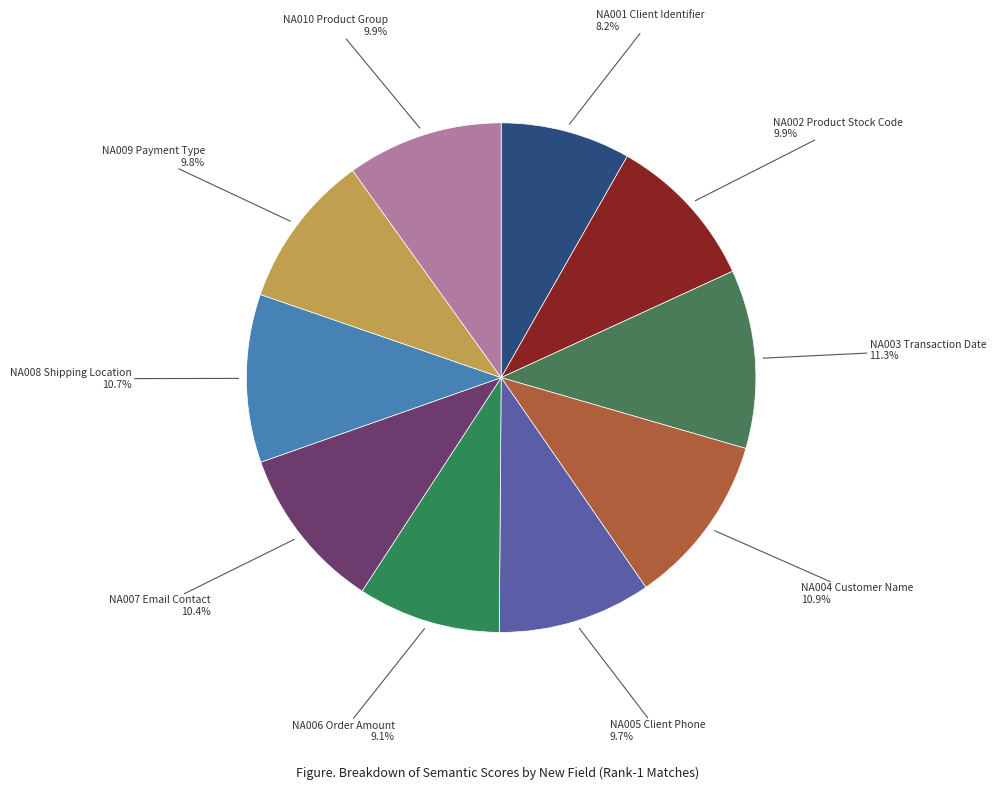

Does any single category account for the majority?

No